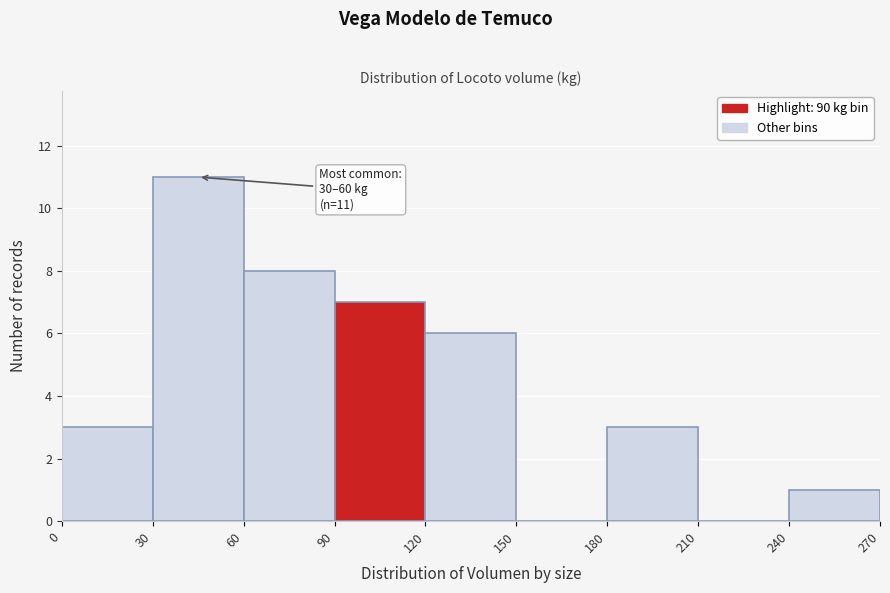

Which range on the x-axis has the tallest bar?

30 to 60